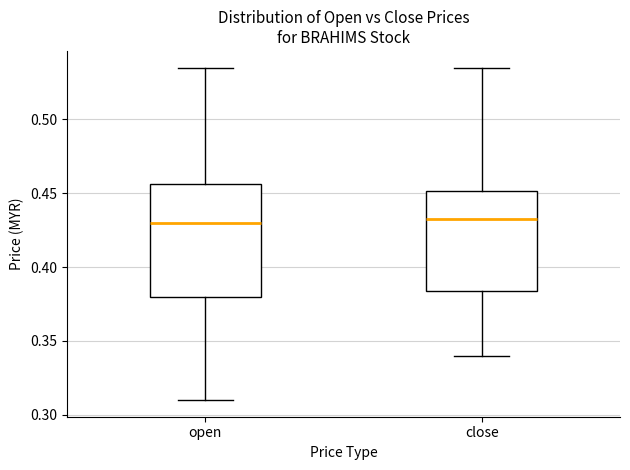

Where is the lower edge of the box for close on the y-axis? The values are not printed on the chart, so give them approximately, as read against the axis.

0.385